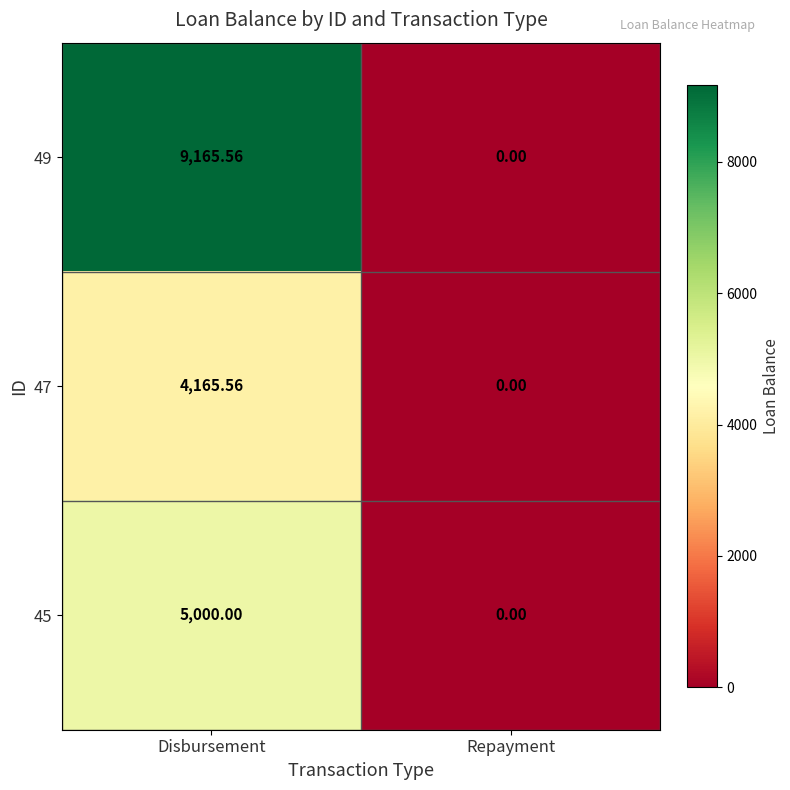

At which label does 47 first exceed 4165?

Disbursement